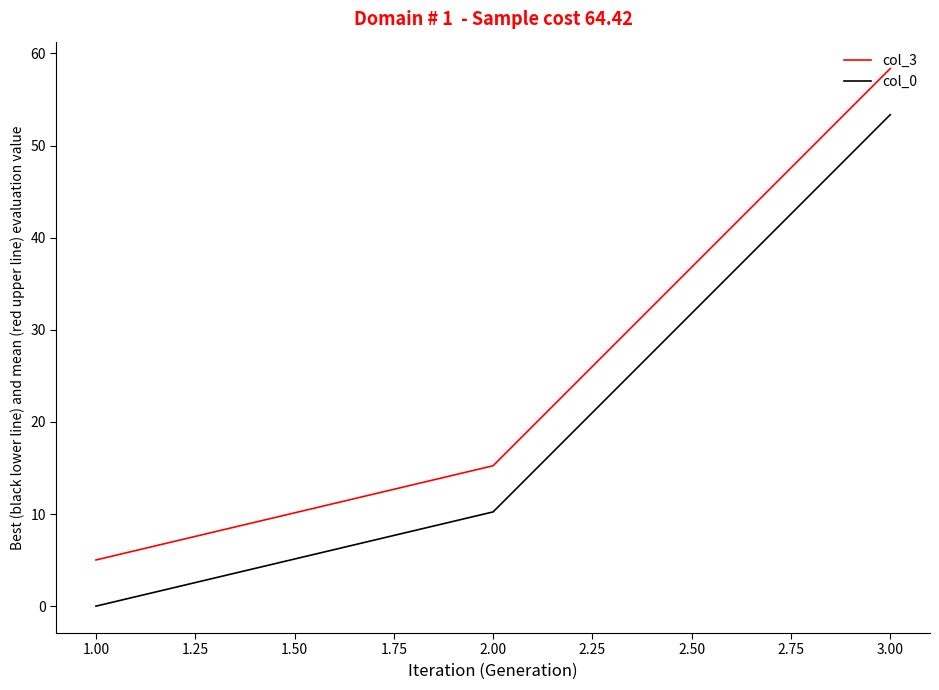

What is the highest value of the col_3 series?

58.4